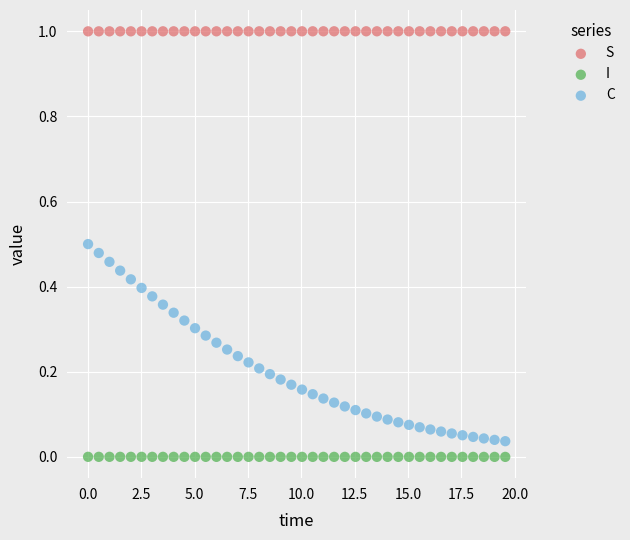

Which series has the widest spread of Y values?

C